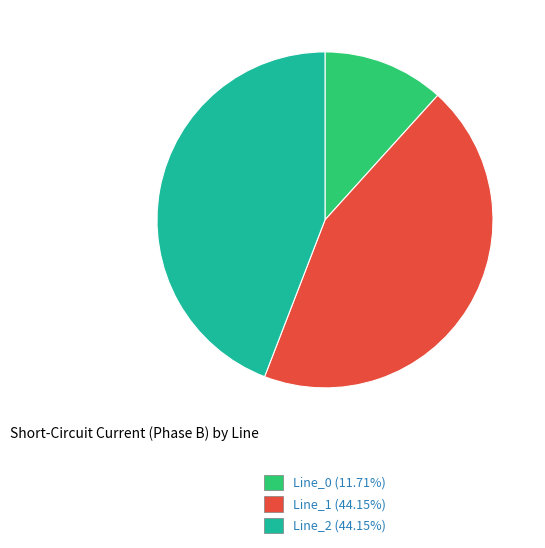

Combined, do Line_1 (44.15%) and Line_0 (11.71%) account for over 50%?

Yes